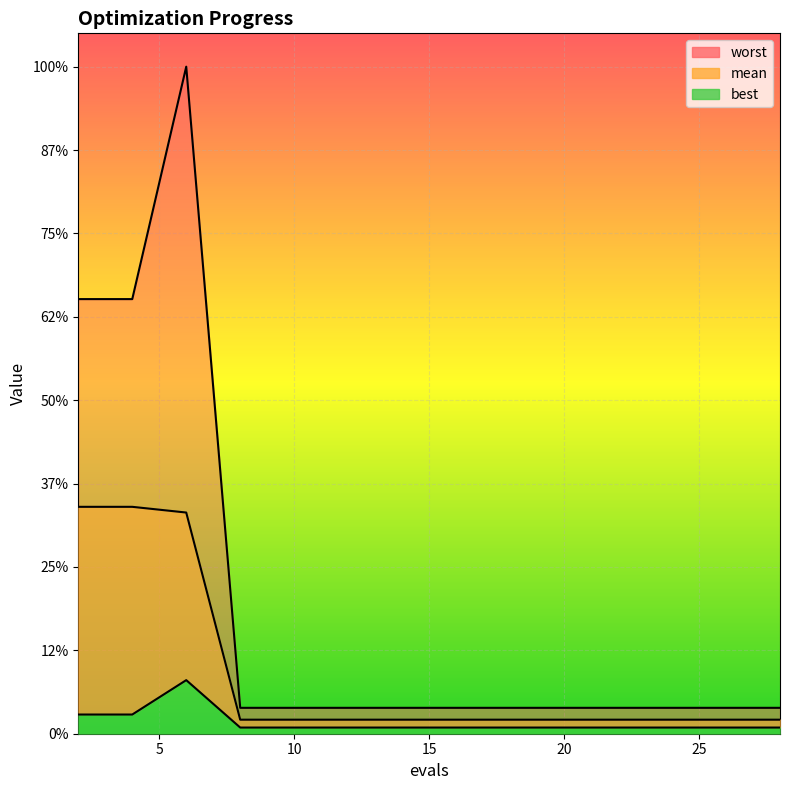

Rank the series by their average value, from lowest to highest.

best, mean, worst